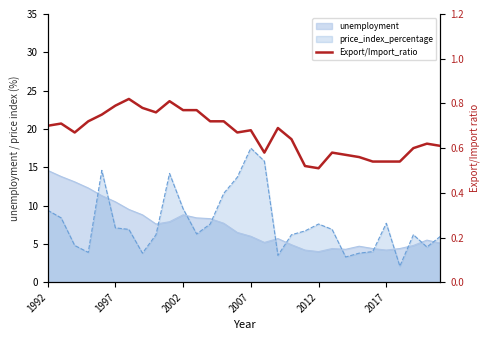

What is the value of the 21st point from the left?

0.5